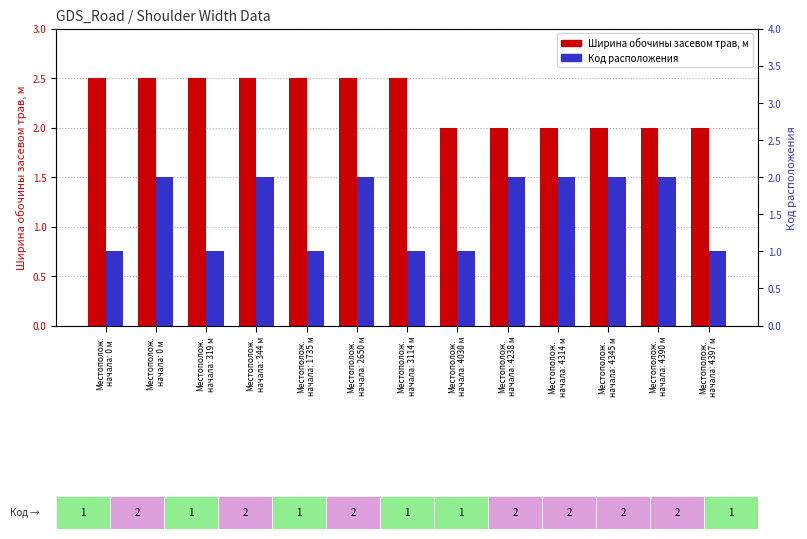

Is it true that Ширина обочины засевом трав, м equals 1.4 at Местополож.
начала: 0 м?

False